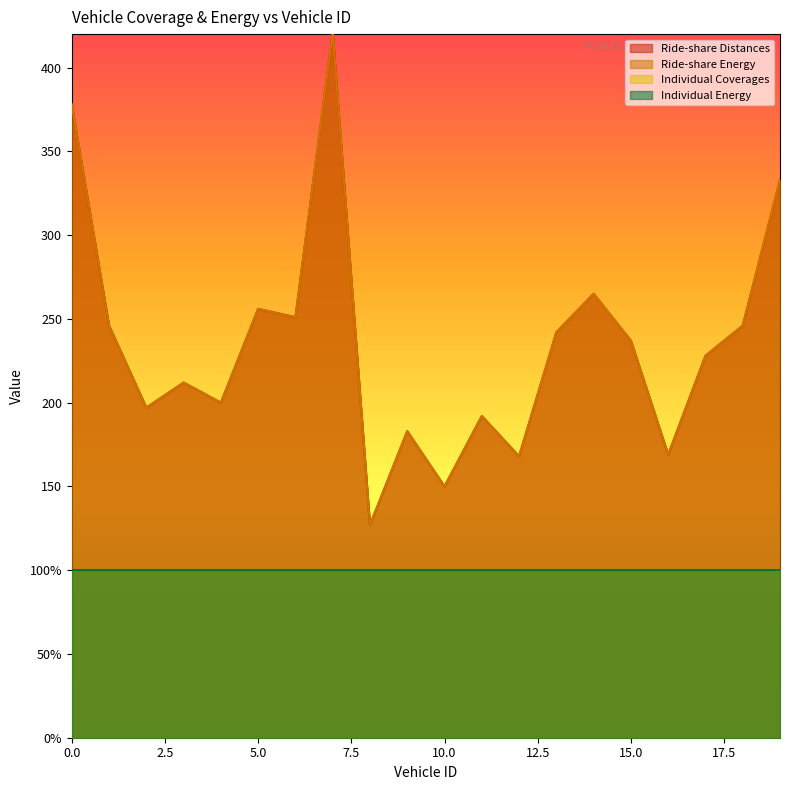

What is the lowest value of the Ride-share Energy series?

127